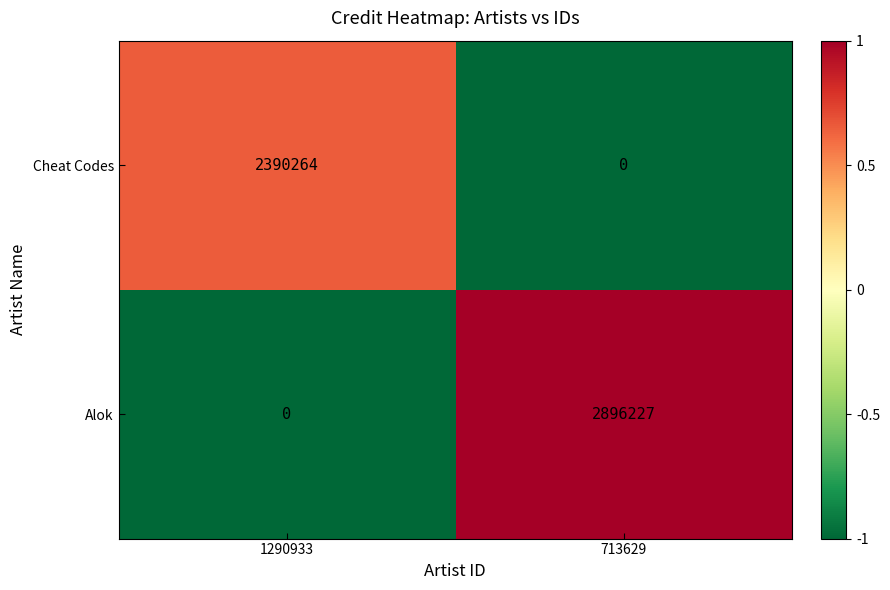

List the series in order of their peak value, lowest first.

Cheat Codes, Alok